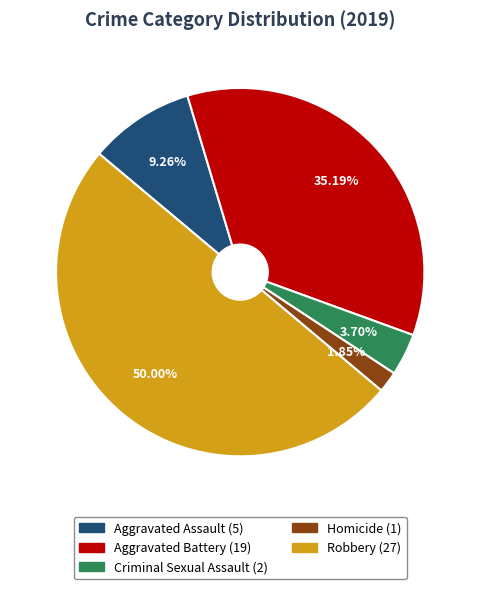

Rank the categories by value from highest to lowest.

Robbery, Aggravated Battery, Aggravated Assault, Criminal Sexual Assault, Homicide